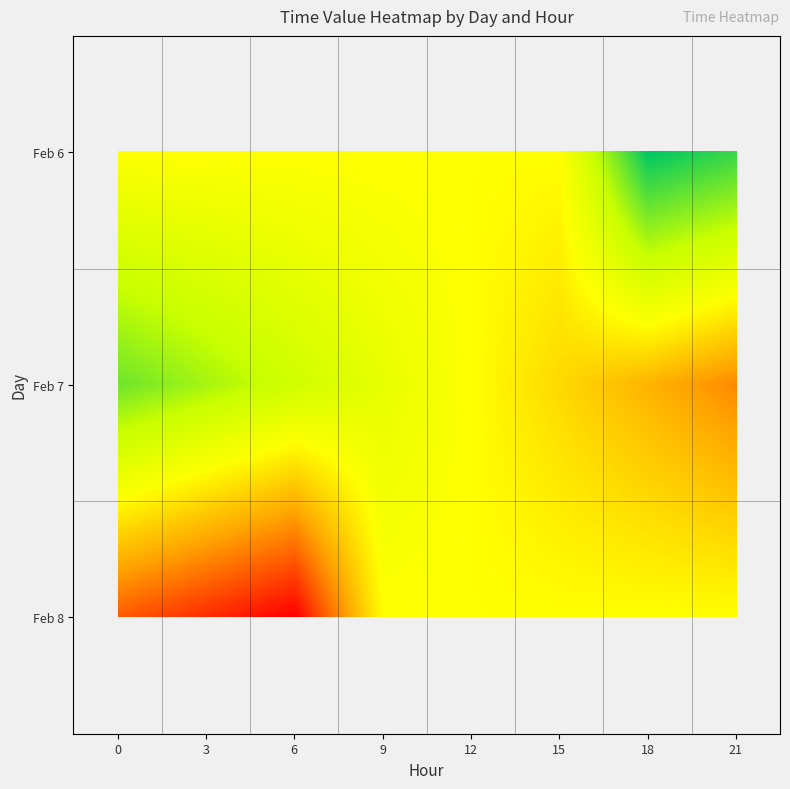

What is the average value?

44962.5